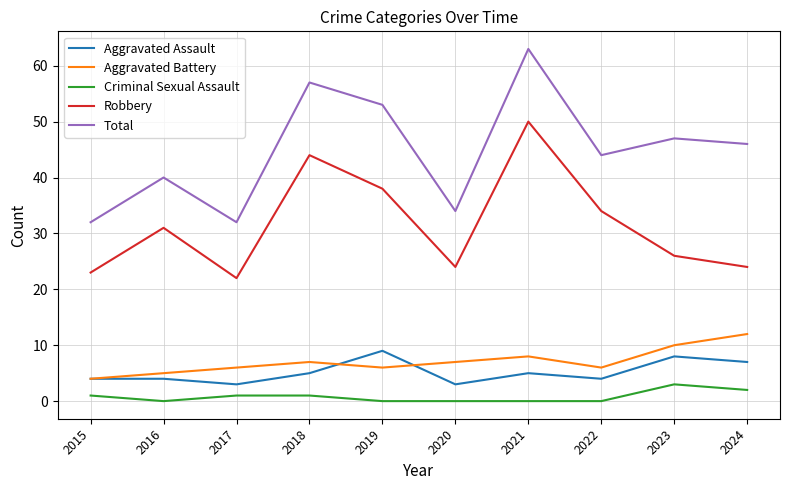

Which series has the largest total across all categories?

Total